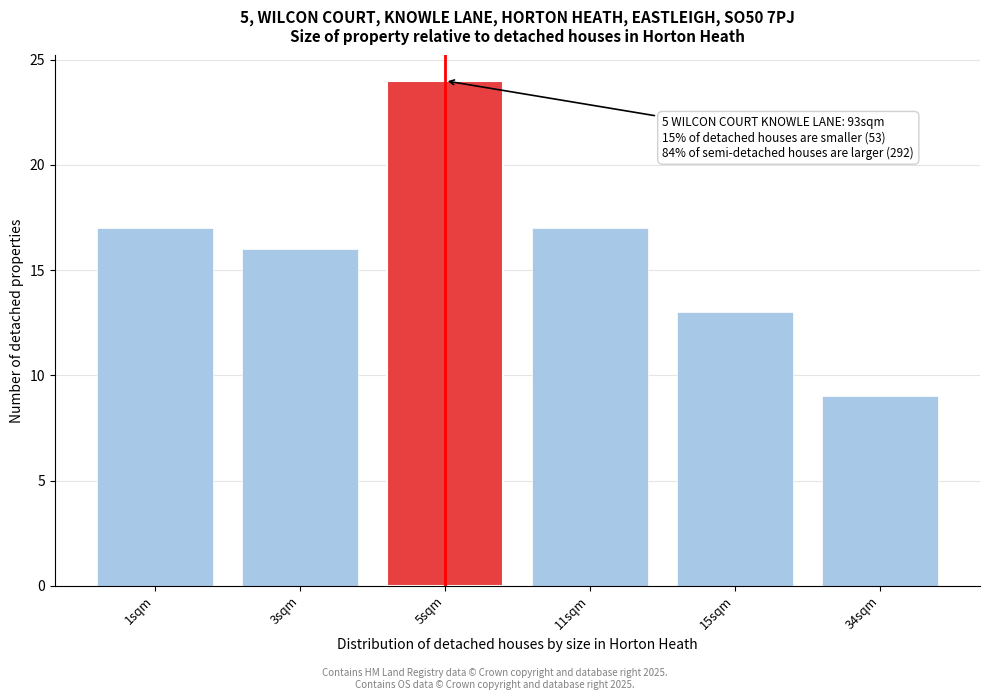

Reading right to left, transcribe all the data shown in this chart.

9	13	17	24	16	17